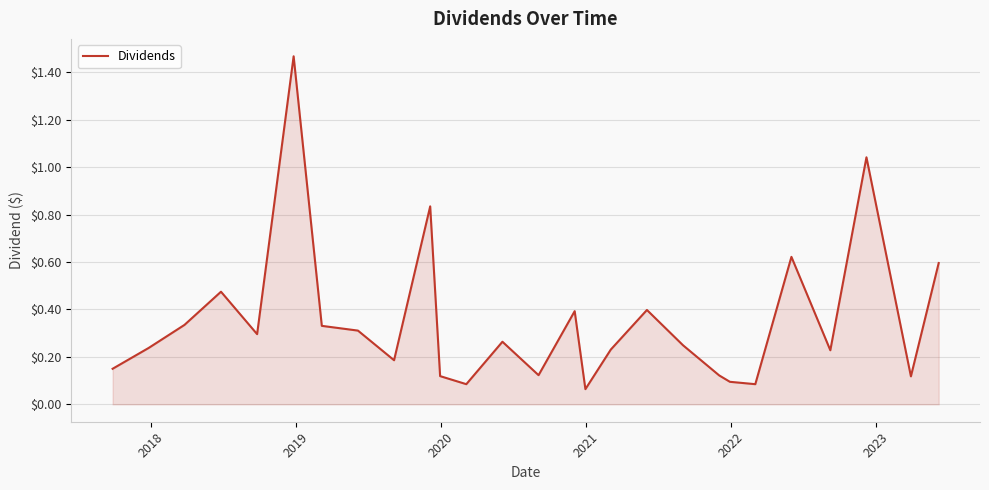

Does the chart have visible grid lines?

Yes